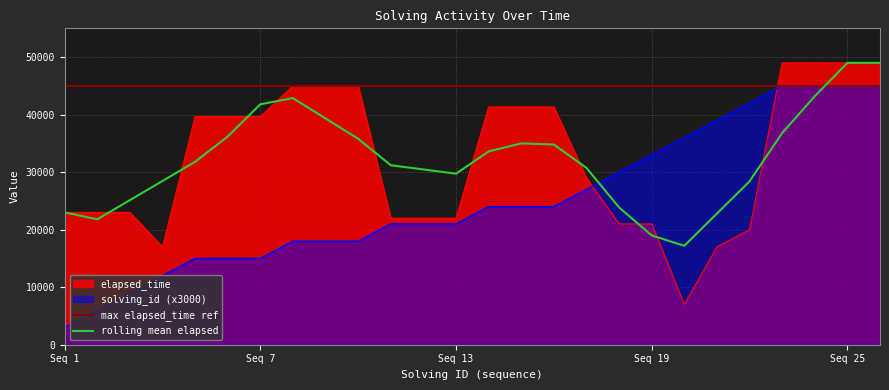

What is the value of the solving_id point at the 6th from the left?

15000